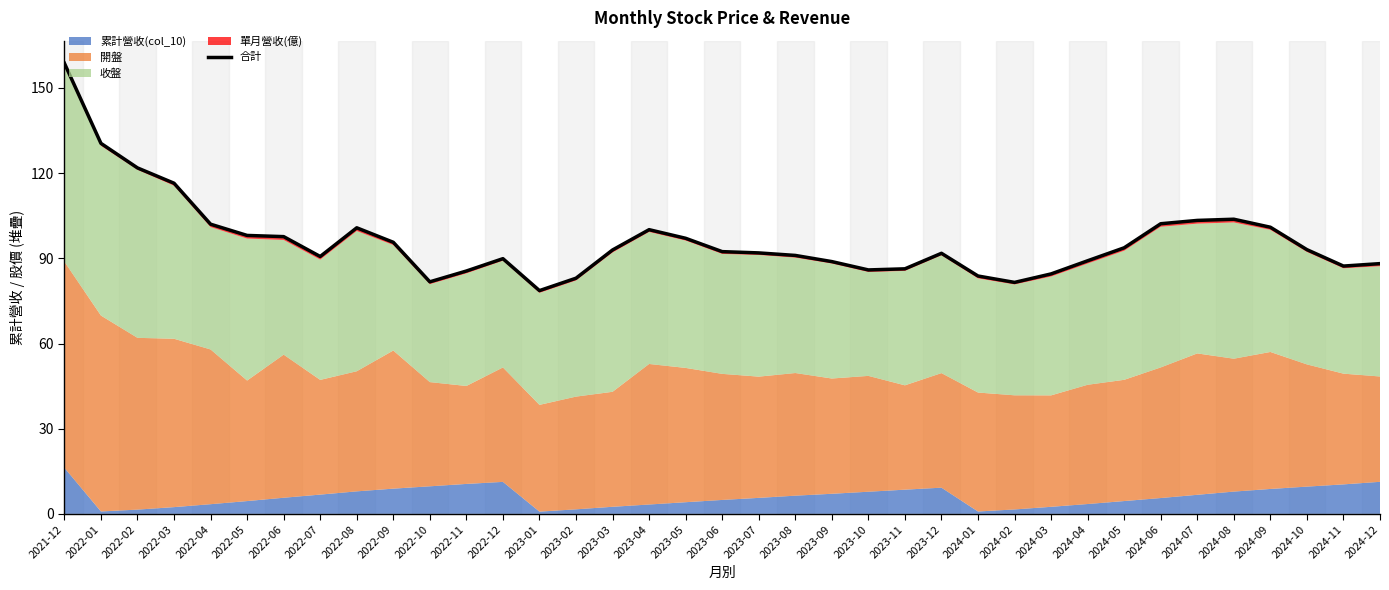

The chart shows a value of 35.8 at 2023-07. True or false?

False